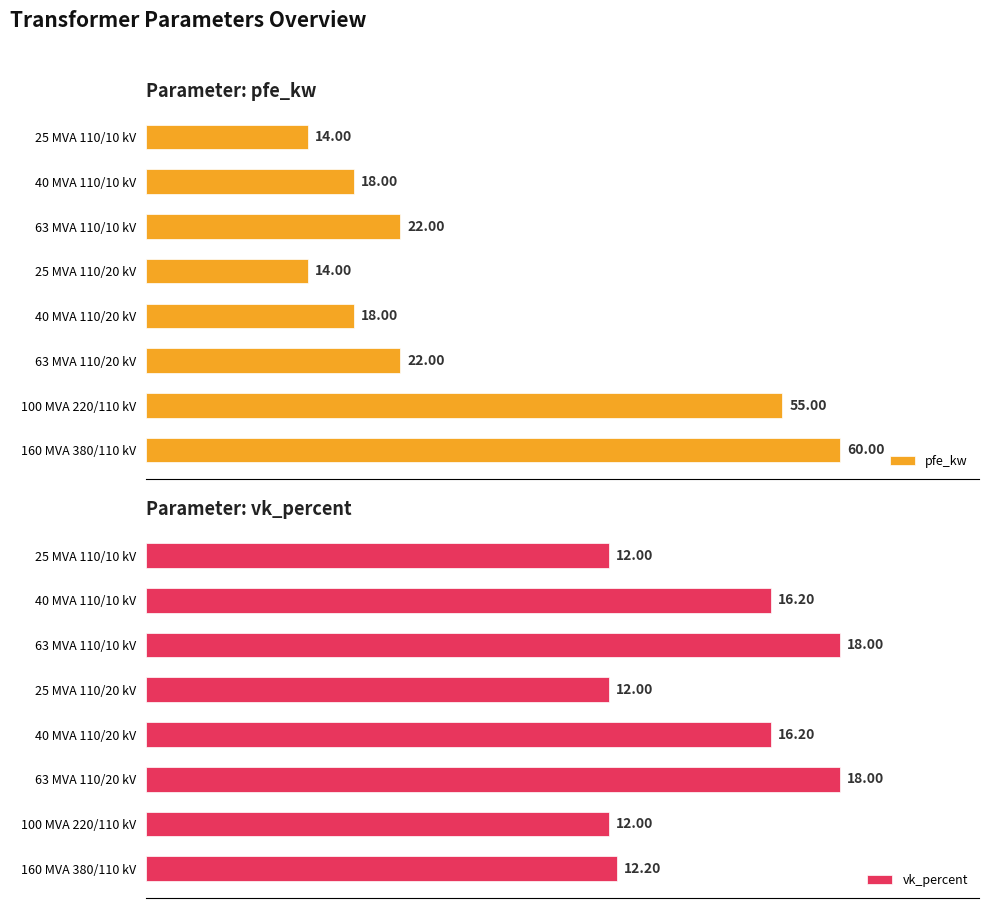

How many groups of bars are there?

8